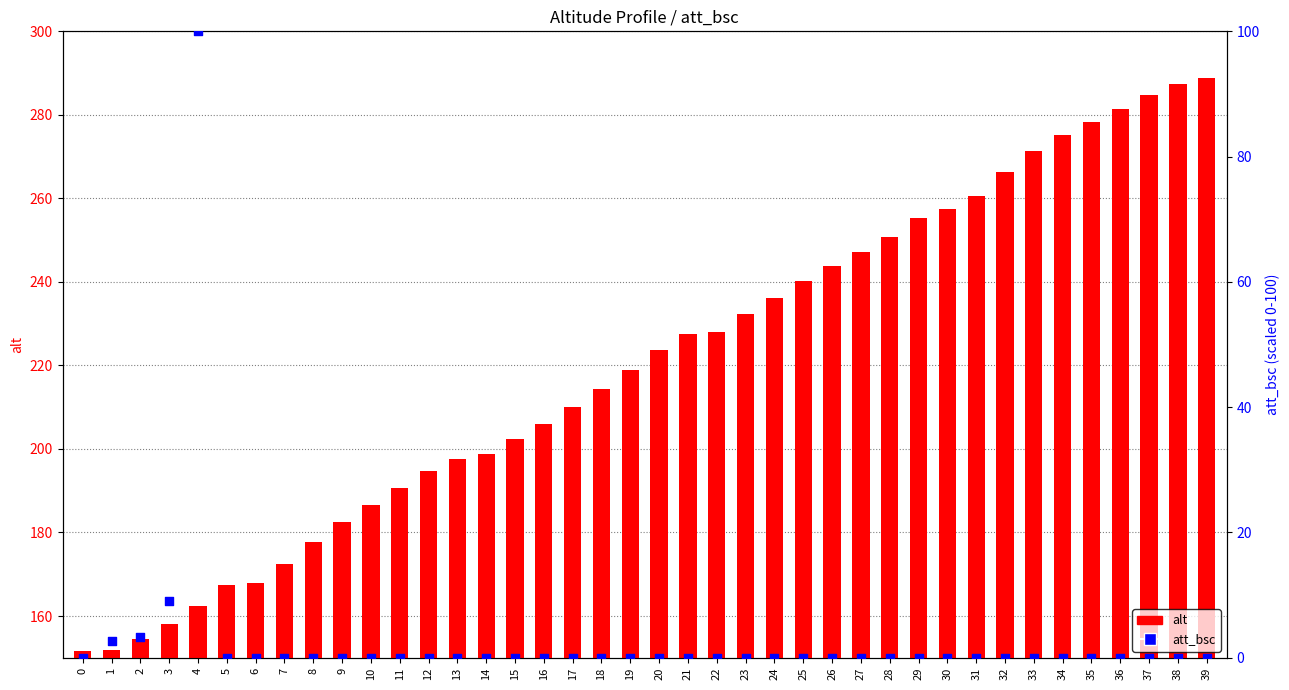

At which category is the sum across all series the highest?

39